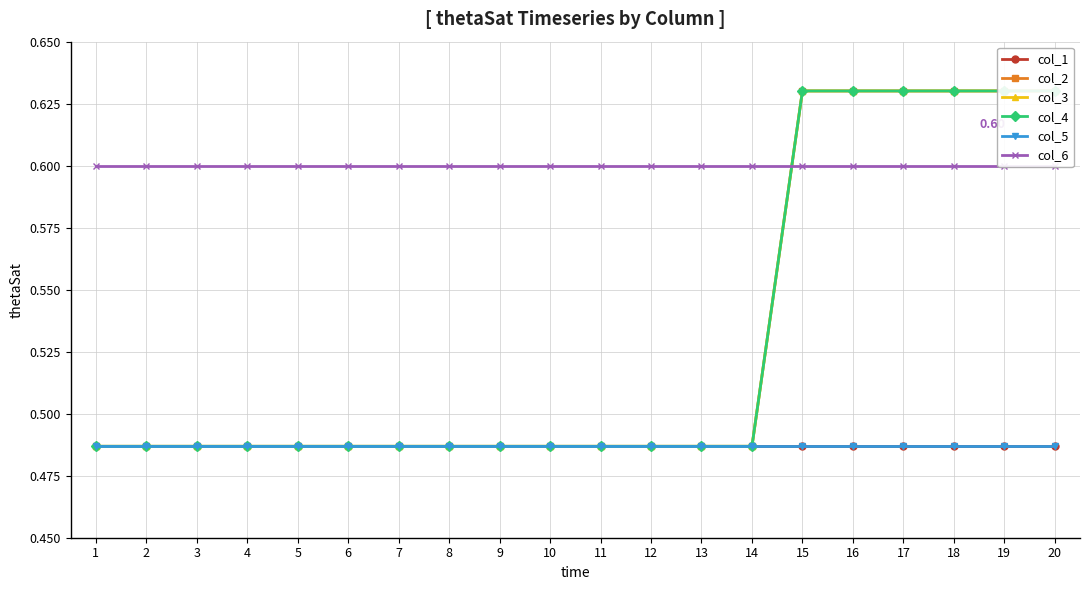

Which series has the largest range (max minus min)?

col_2